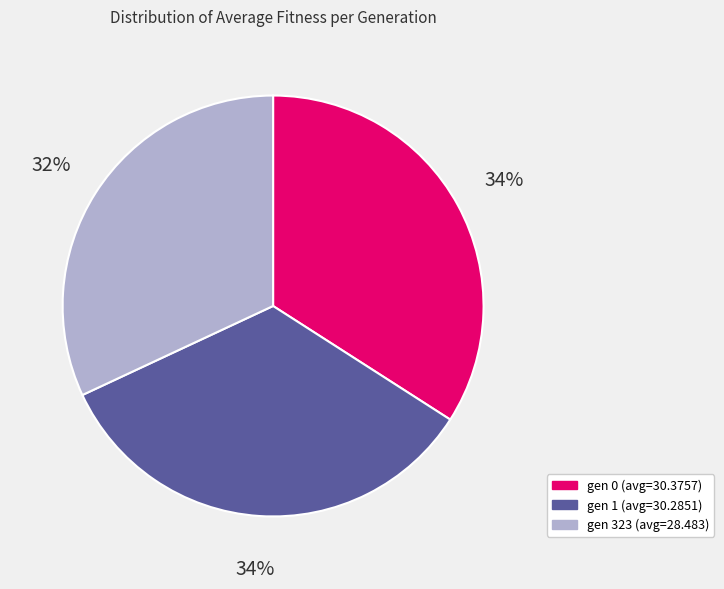

Between gen 0 (avg=30.3757) and gen 323 (avg=28.483), which is larger?

gen 0 (avg=30.3757)